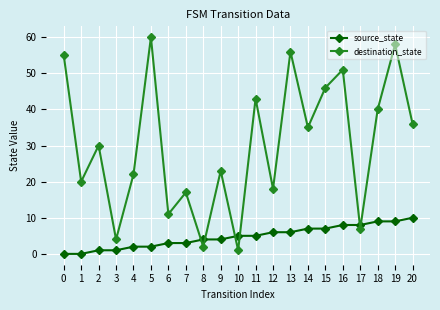

Reading left to right, list all the values displayed in this chart.

source_state: 0	0	1	1	2	2	3	3	4	4	5	5	6	6	7	7	8	8	9	9	10
destination_state: 55	20	30	4	22	60	11	17	2	23	1	43	18	56	35	46	51	7	40	58	36